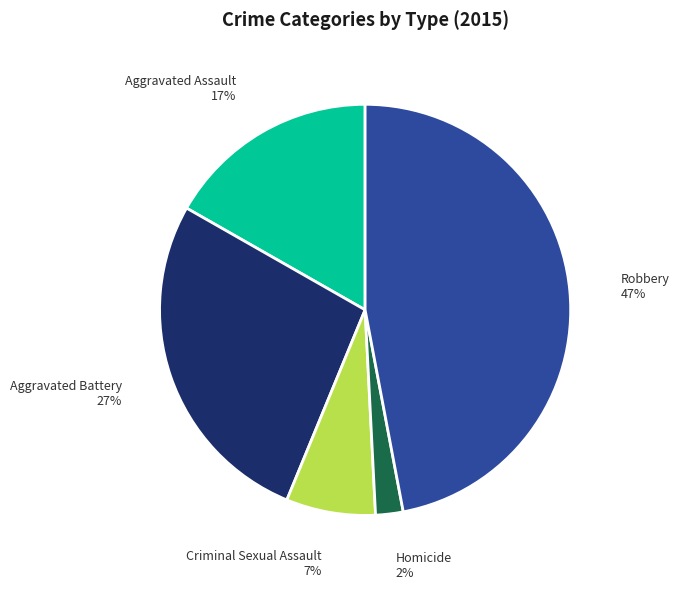

Which has a higher value, Criminal Sexual Assault or Homicide?

Criminal Sexual Assault